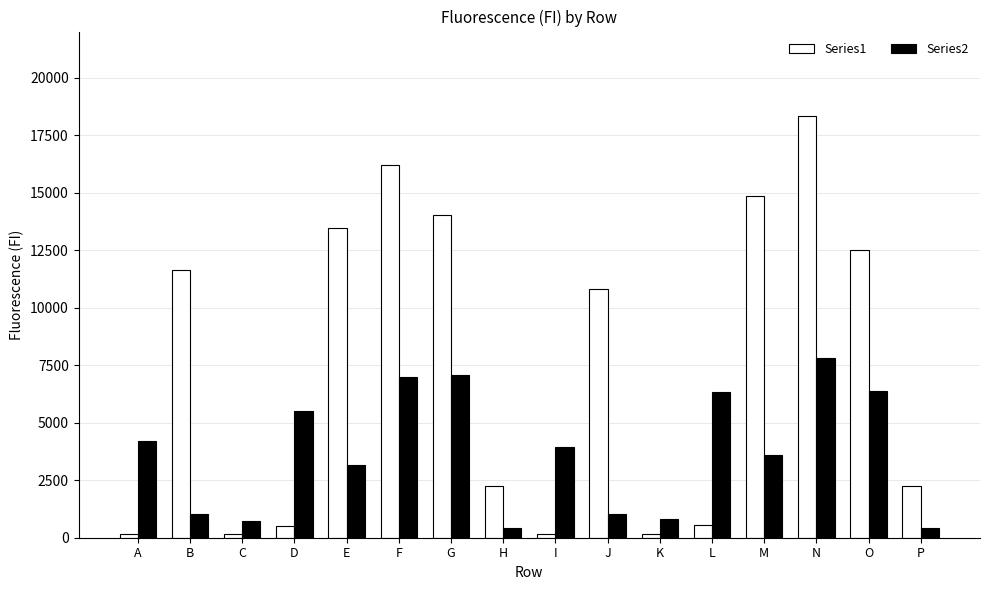

True or false: Series1 has a value of 10823 at J.

True